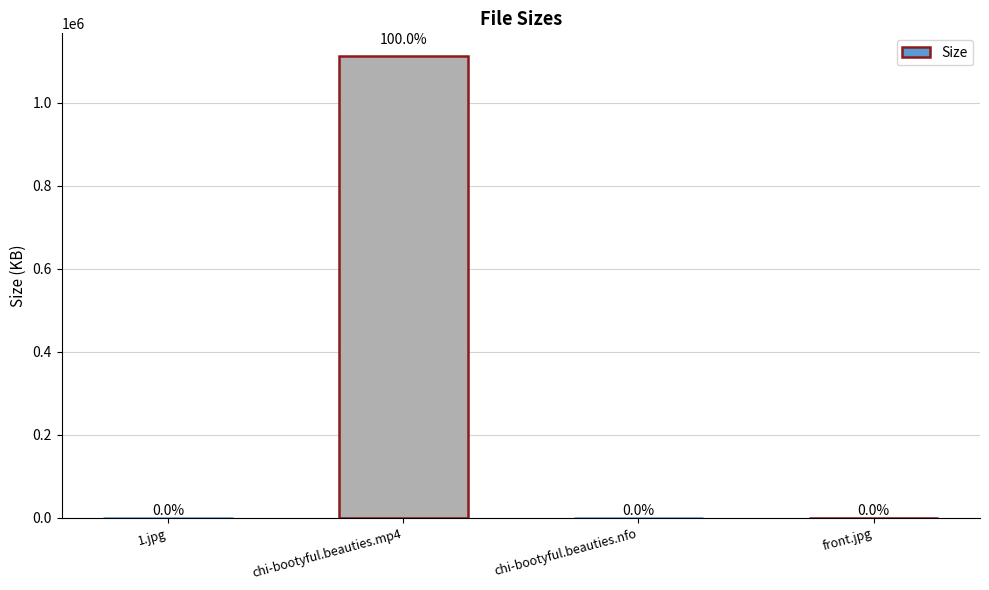

What is the label of the 2nd bar from the right?

chi-bootyful.beauties.nfo